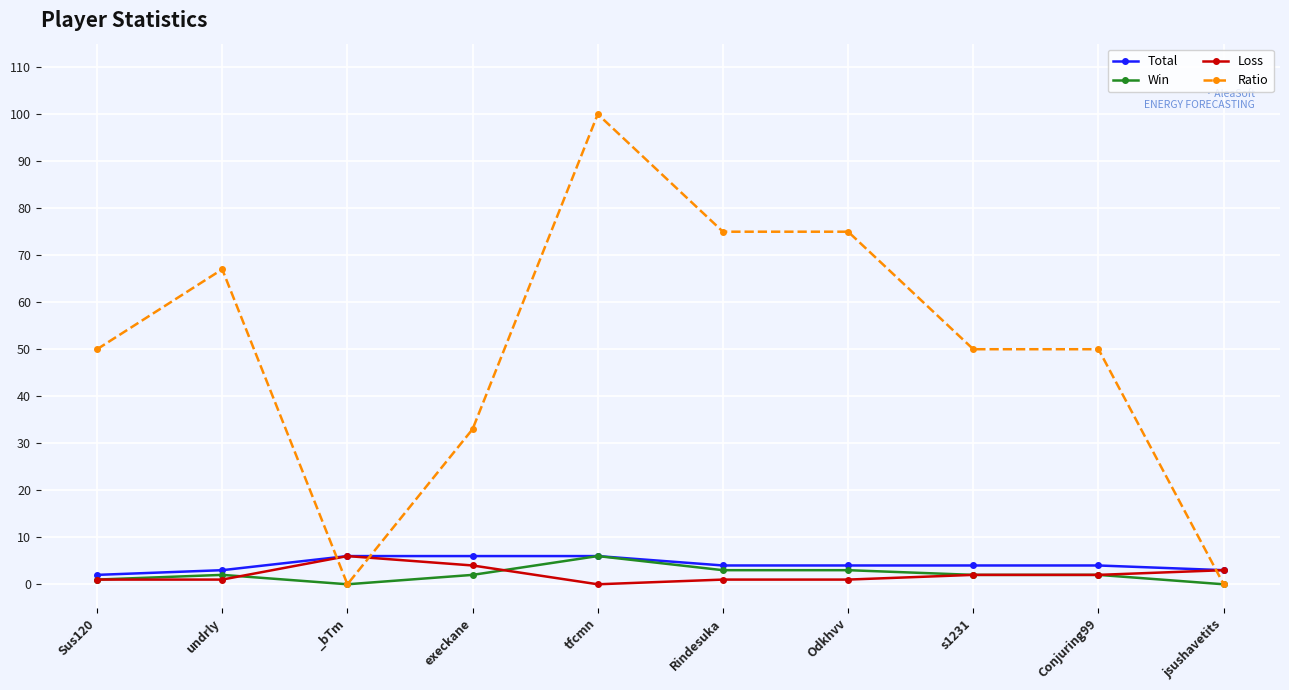

True or false: Win has more than 0 points higher than both neighbors.

True